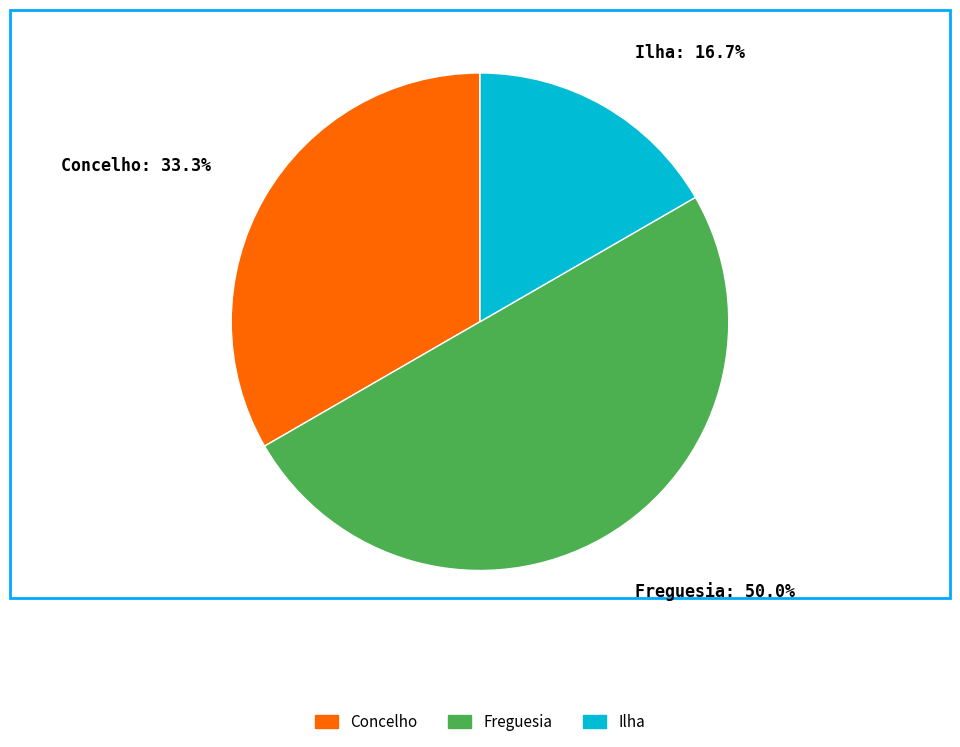

Which category has the biggest portion of the pie?

Freguesia